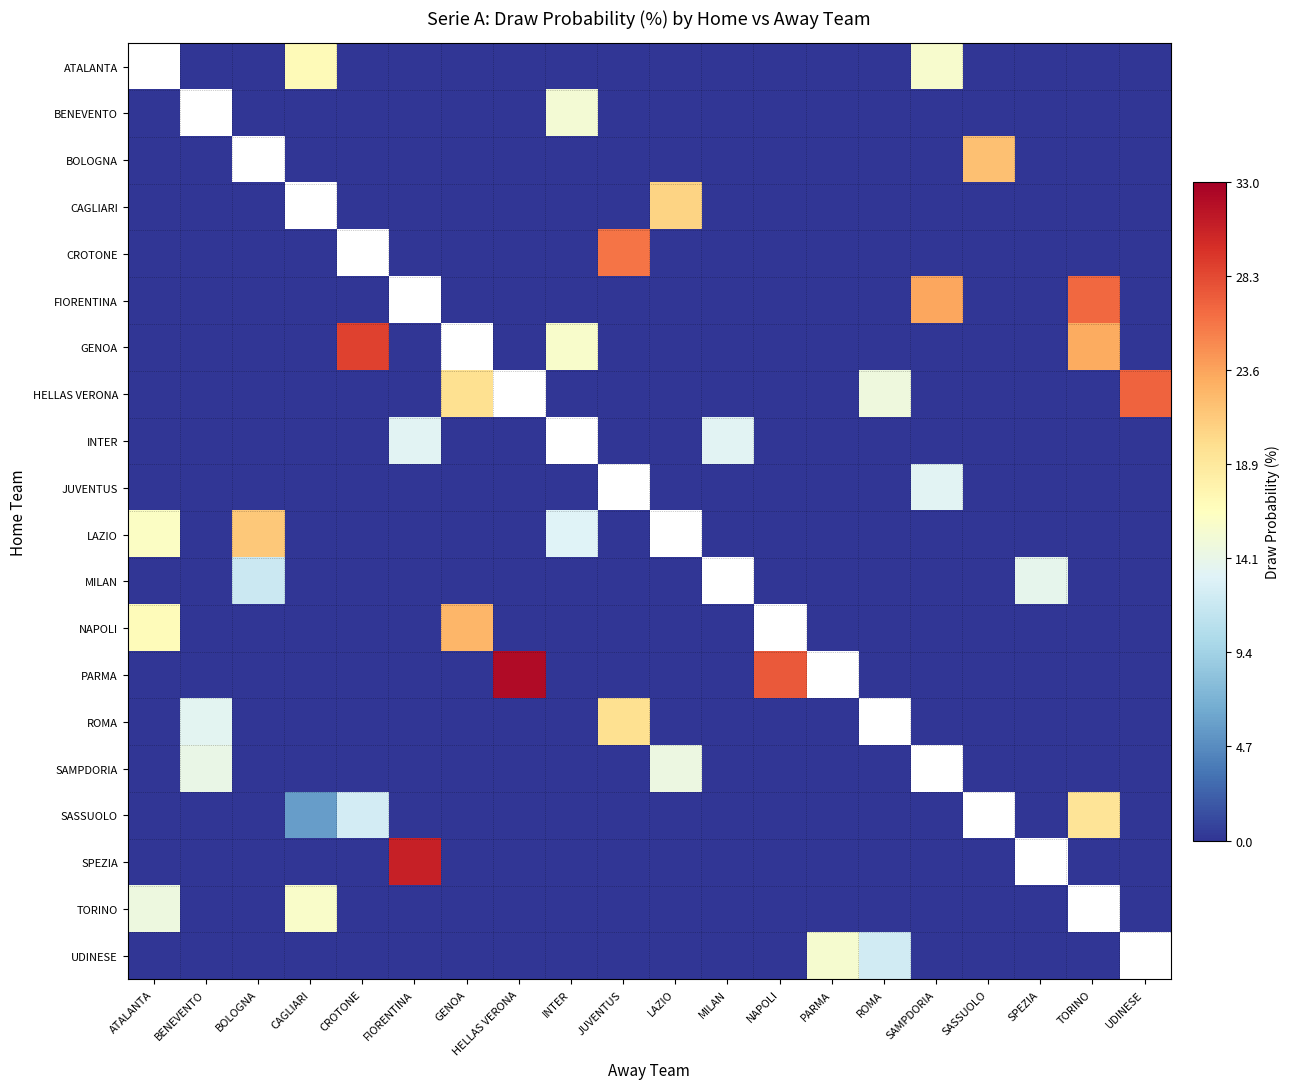

List the series in order of their peak value, lowest first.

CAGLIARI, ATALANTA, JUVENTUS, INTER, MILAN, SAMPDORIA, BENEVENTO, UDINESE, TORINO, SASSUOLO, ROMA, LAZIO, BOLOGNA, NAPOLI, CROTONE, FIORENTINA, HELLAS VERONA, GENOA, SPEZIA, PARMA